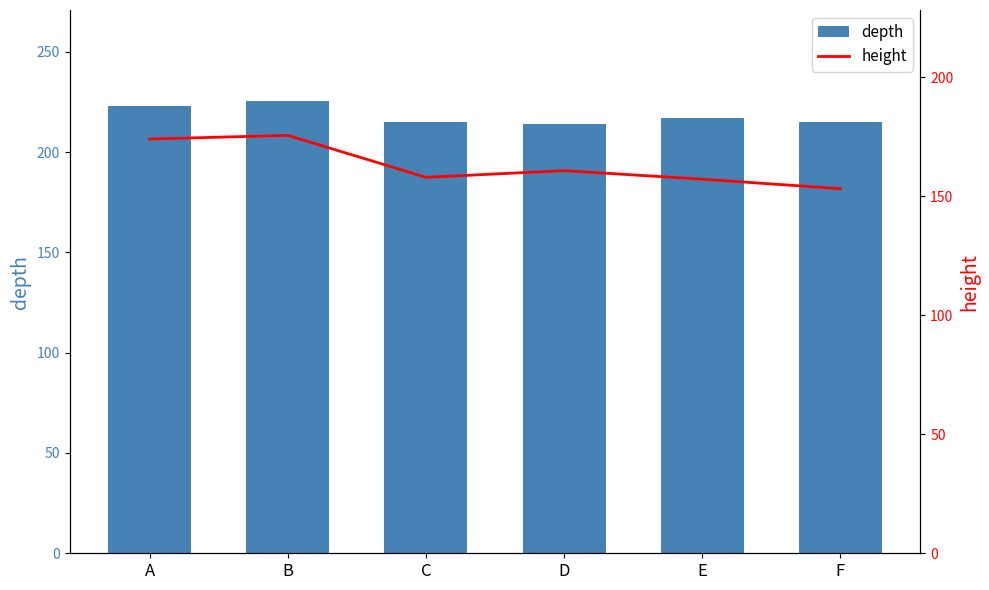

Which category has the lowest value across all series?

F